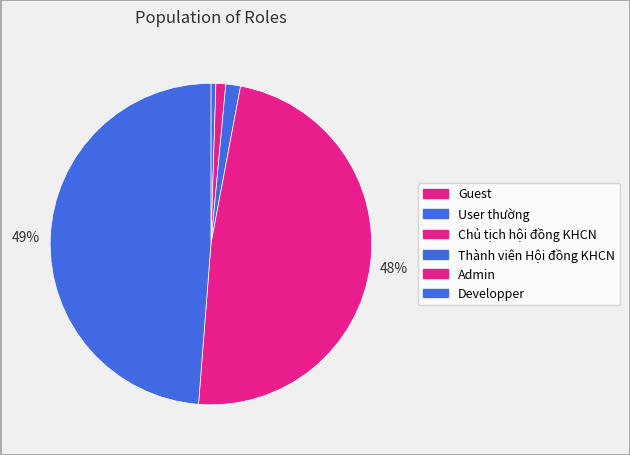

Which slice is the smallest?

Guest